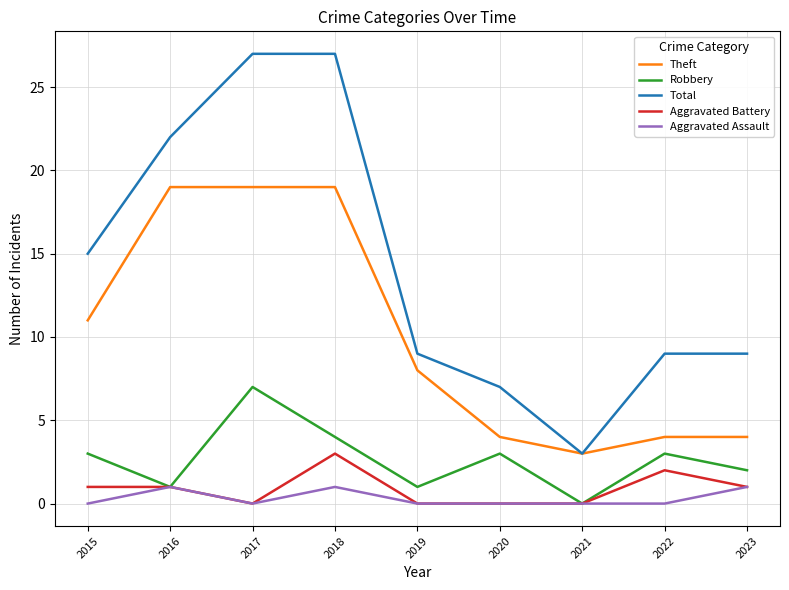

What is the total value across all series at 2019?

18